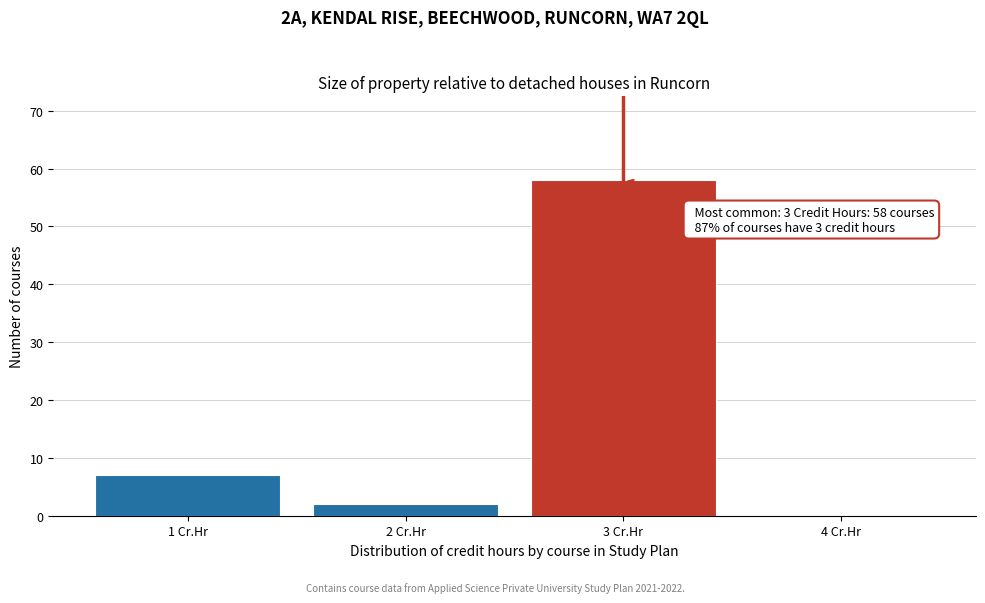

Over which range of the x-axis is the bar tallest?

2.5 to 3.5